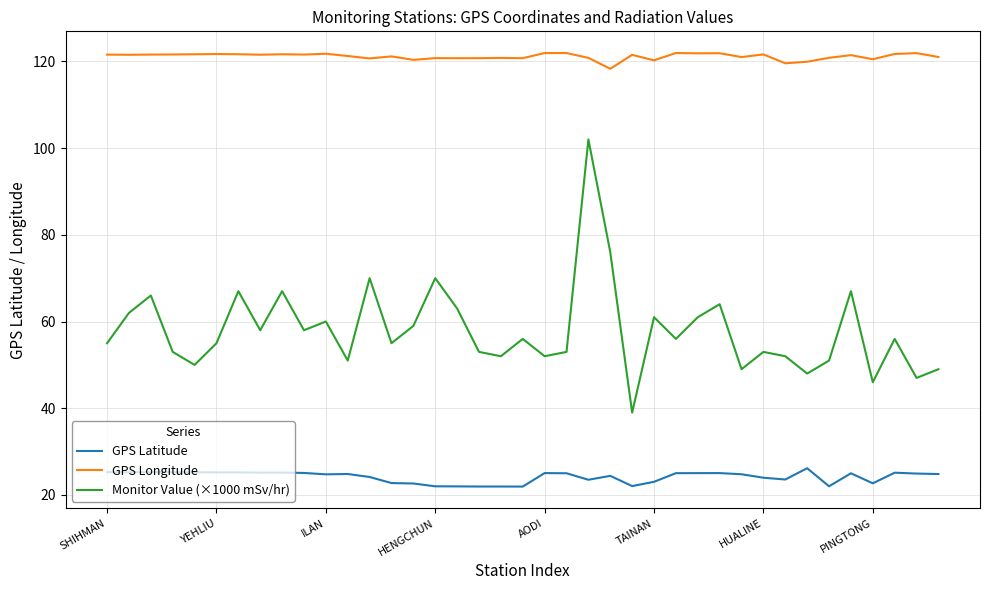

What is the greatest value displayed?

121.9